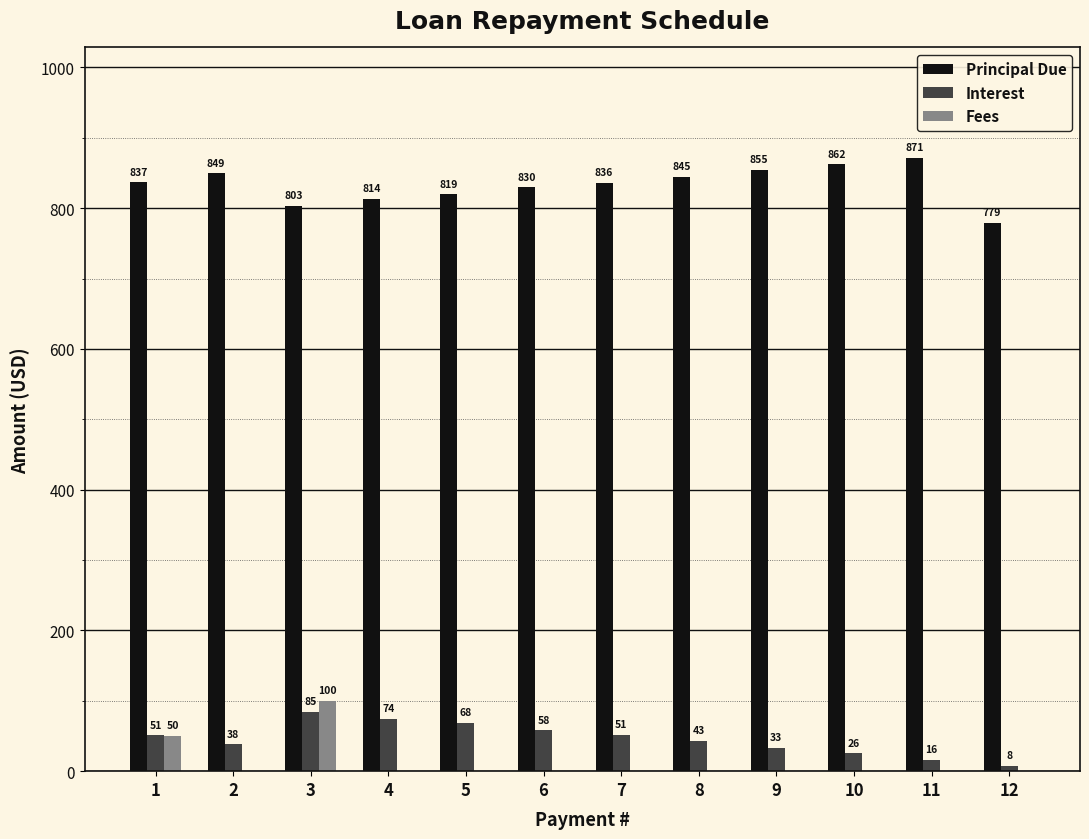

How many values in Fees are above zero?

2